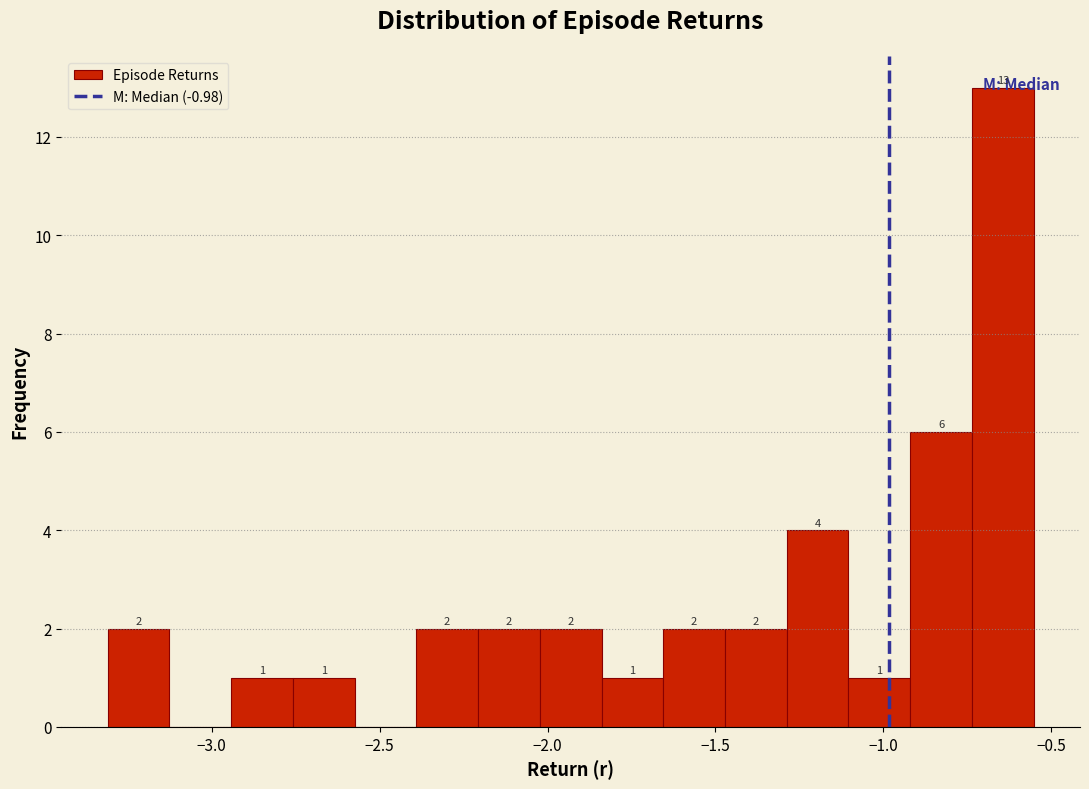

Read against the x-axis, roughly where is the centre of the tallest bar?

-0.65